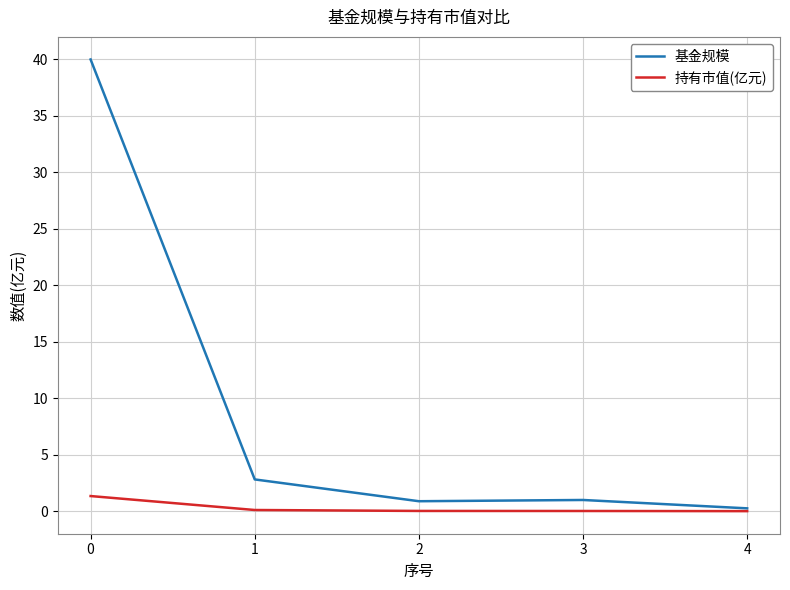

What is the total value across all series at 1?

2.9